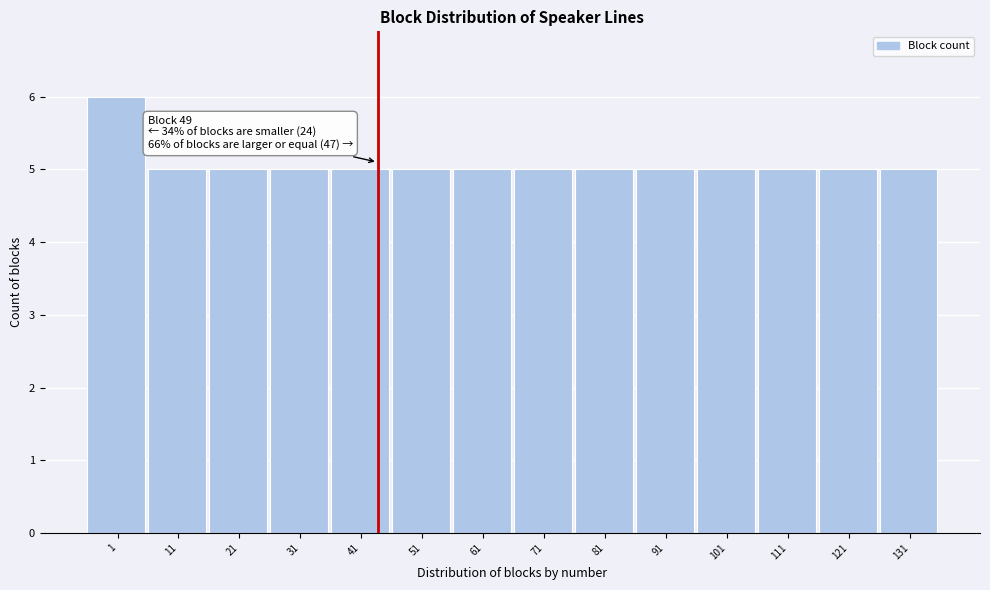

Reading left to right, list all the values displayed in this chart.

1=6	11=5	21=5	31=5	41=5	51=5	61=5	71=5	81=5	91=5	101=5	111=5	121=5	131=5